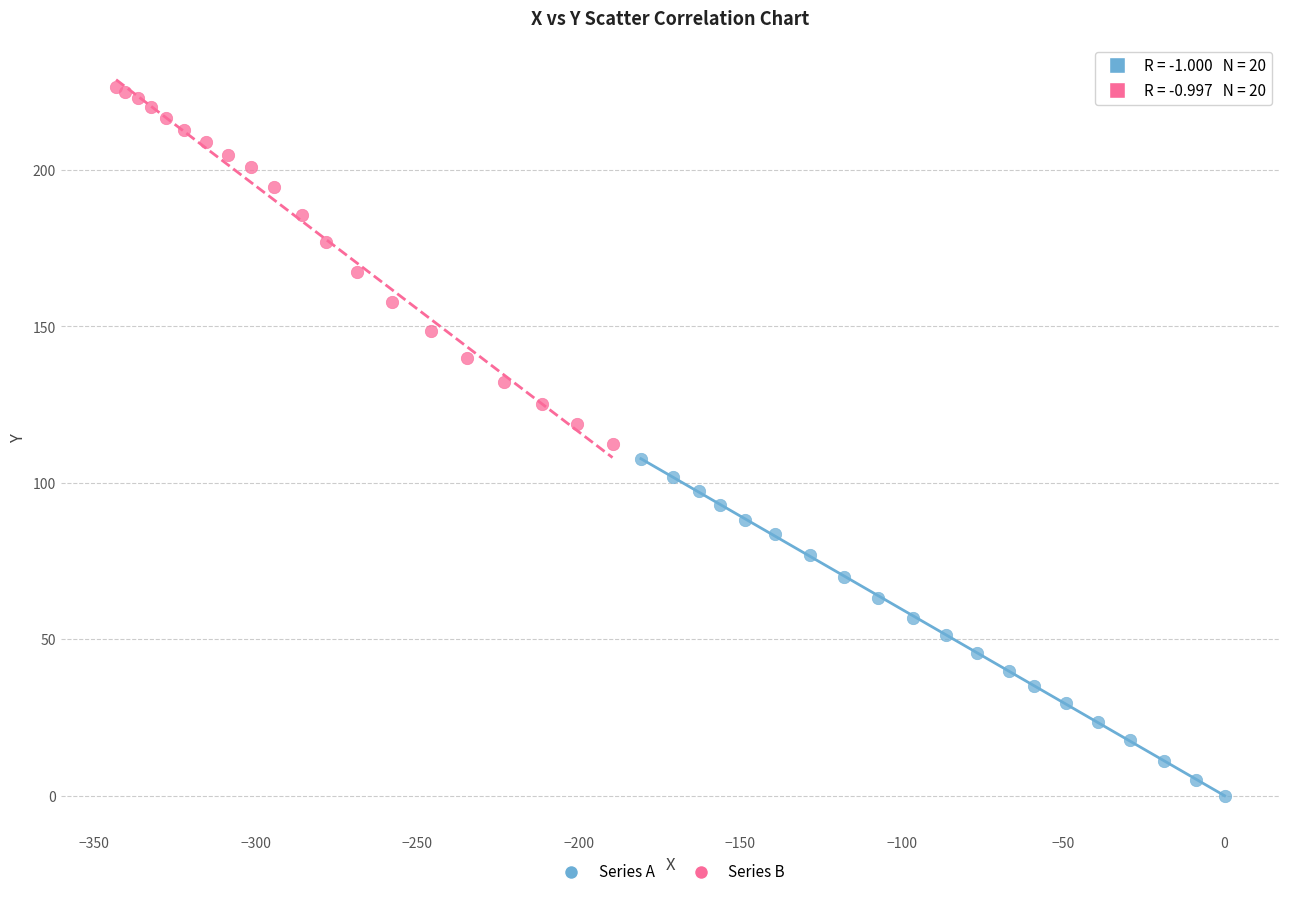

Which series has the widest spread of Y values?

Series B